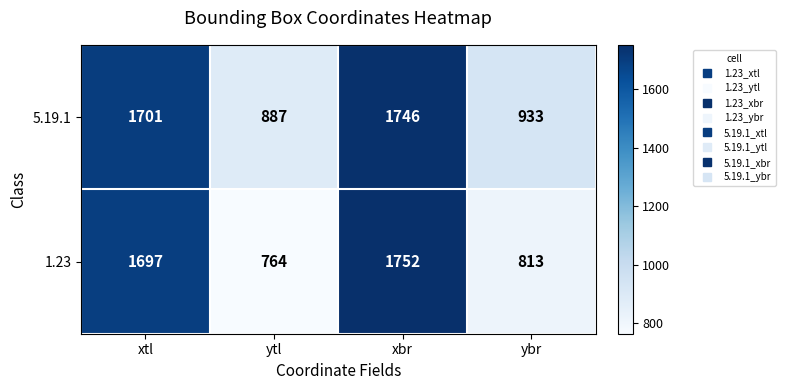

At which category does the chart reach its minimum across all series?

ytl